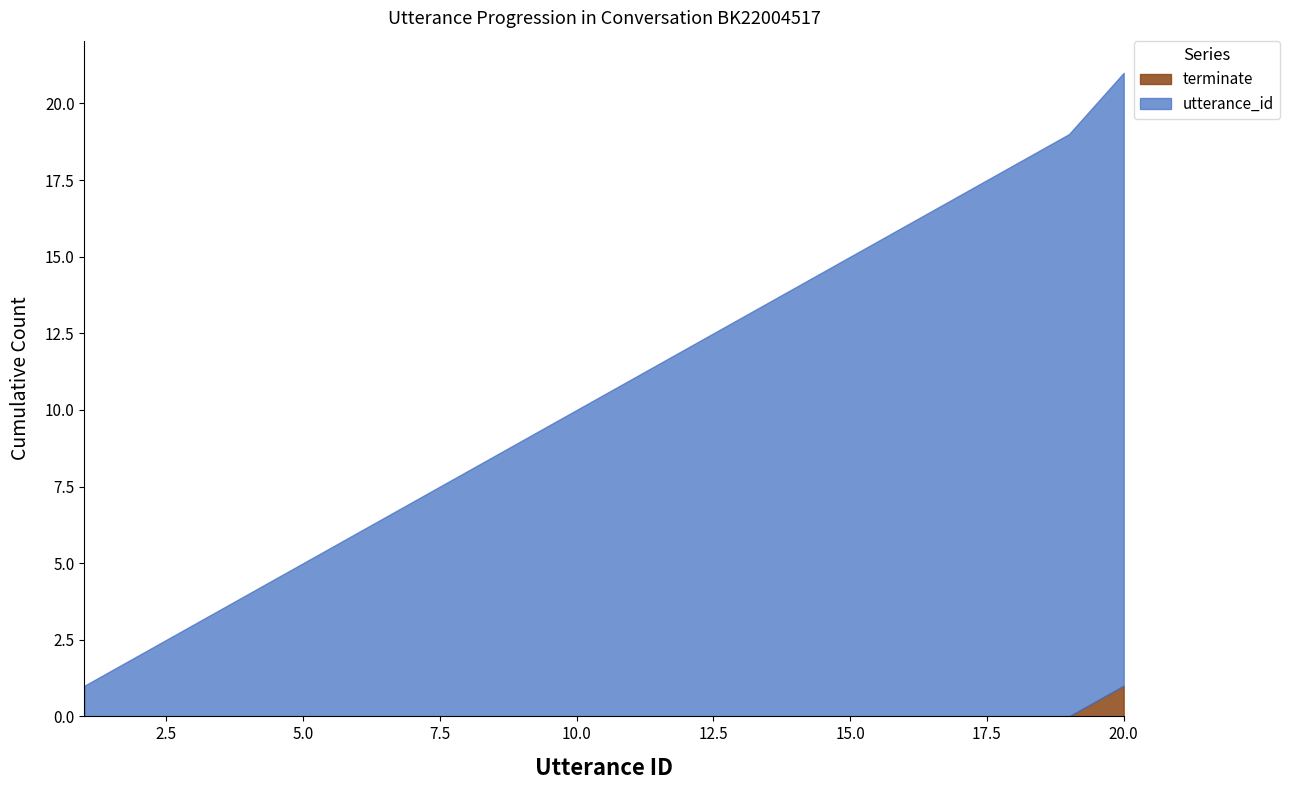

What is the total value across all series at 16?

16